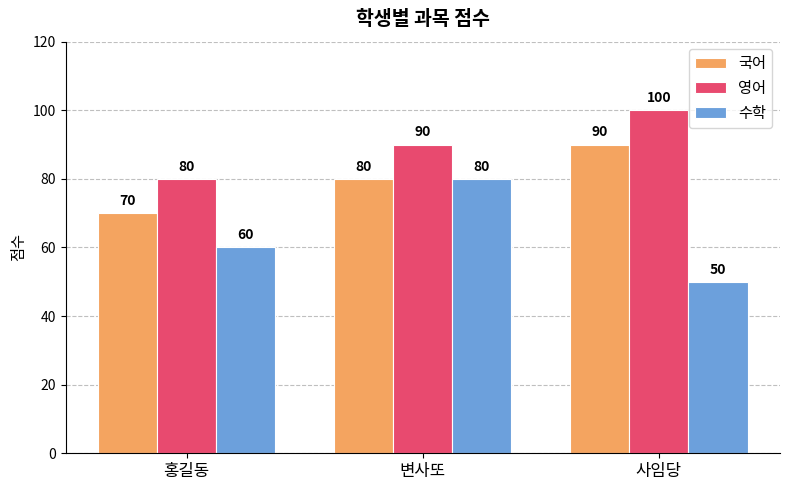

Is the value of 국어 at 홍길동 greater than the value of 수학 at 사임당?

Yes